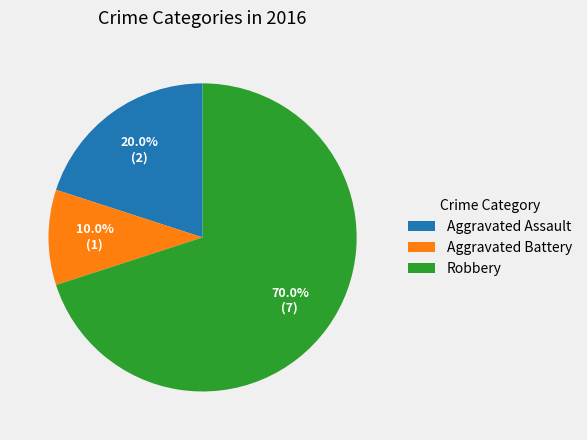

Combined, do Robbery and Aggravated Assault account for over 50%?

Yes